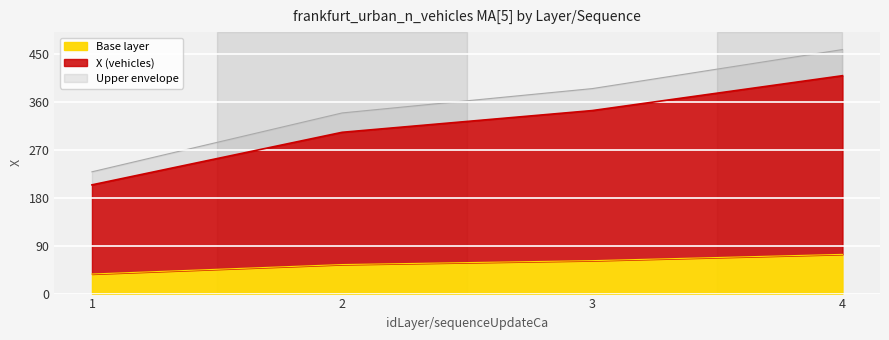

What is the ratio of the value at 2 to the value at 1?

1.5